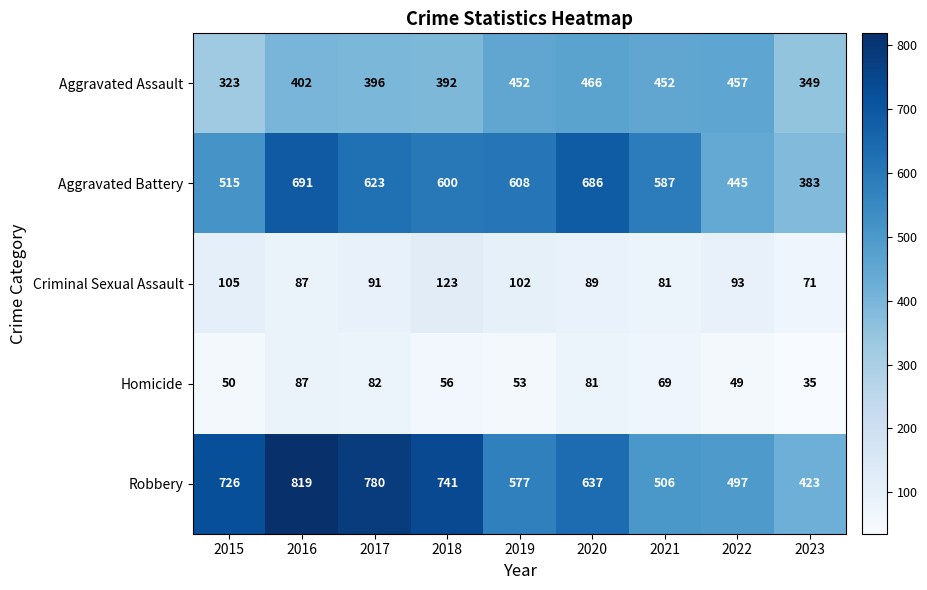

What is the total value across all series at 2023?

1261